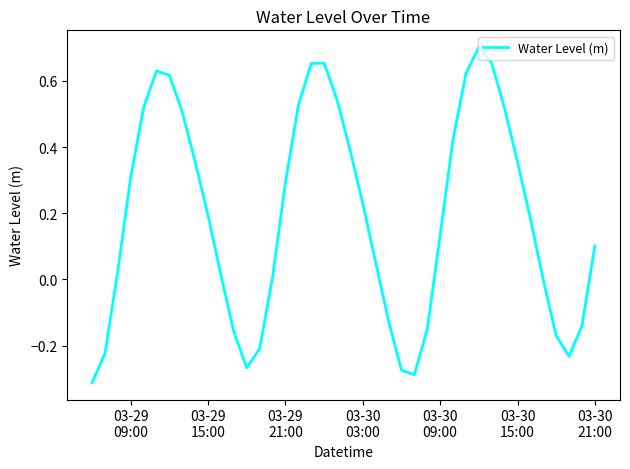

What is the difference between the second highest and second lowest values?

0.9